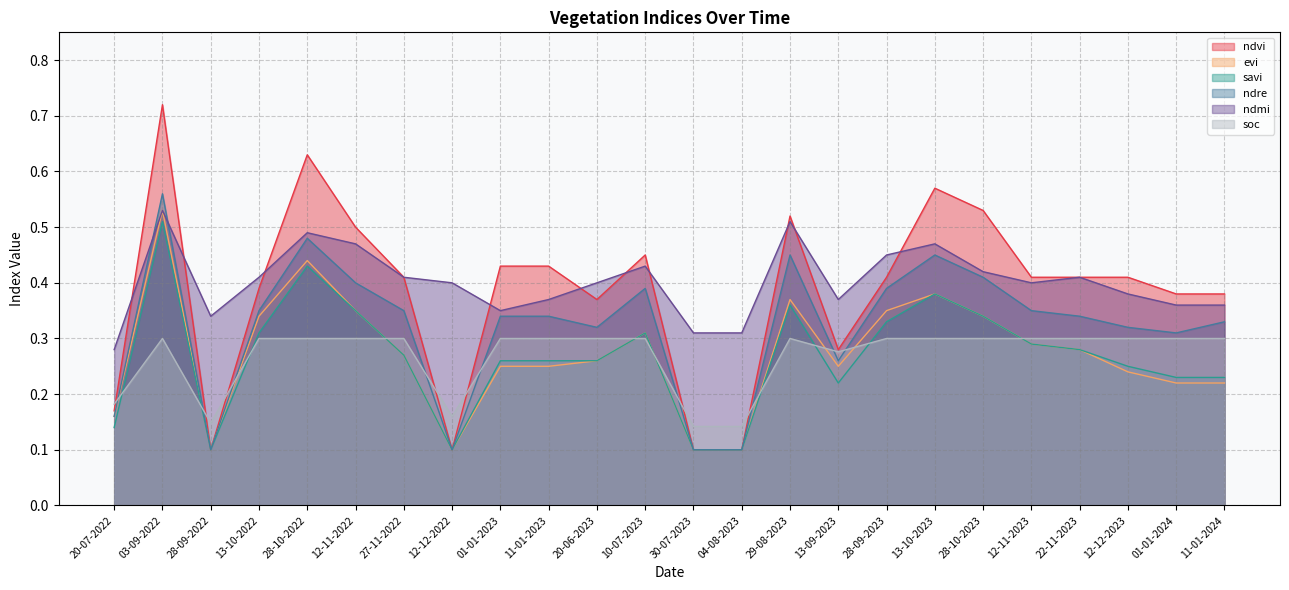

Is the value of ndmi at 12-12-2023 greater than the value of ndvi at 12-11-2022?

No